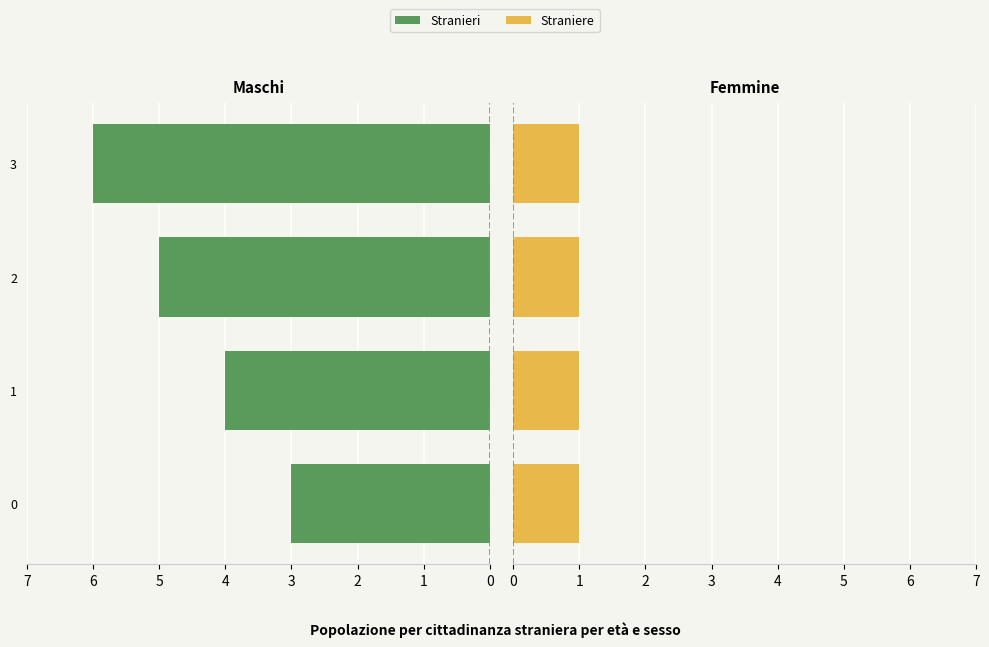

What are all the series names shown in the legend?

Stranieri, Straniere